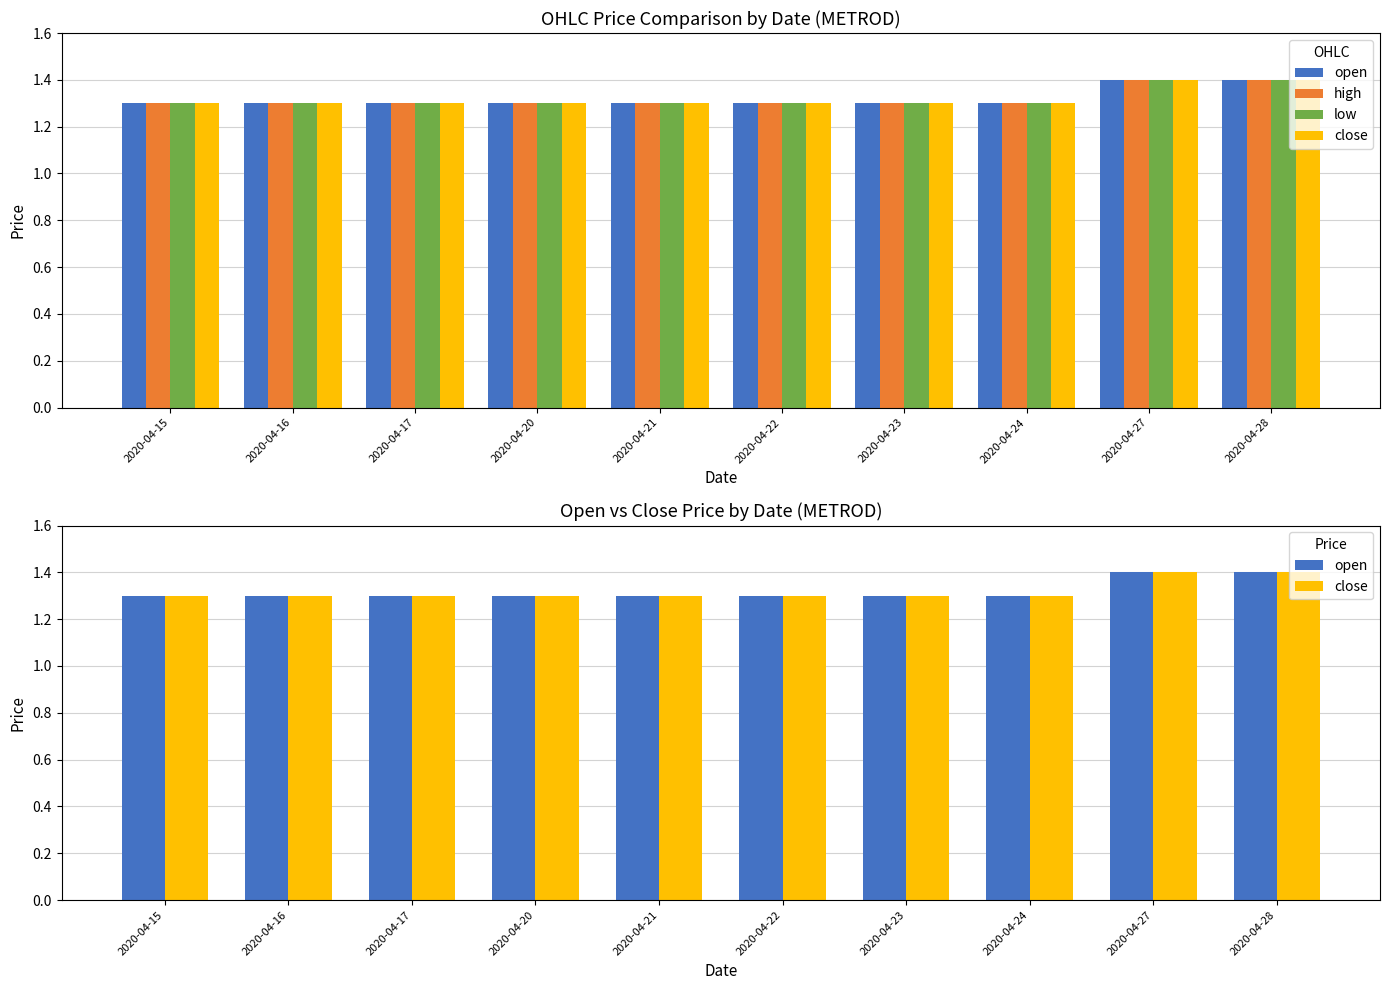

At 2020-04-20, list the series in order from smallest to largest.

open, high, low, close